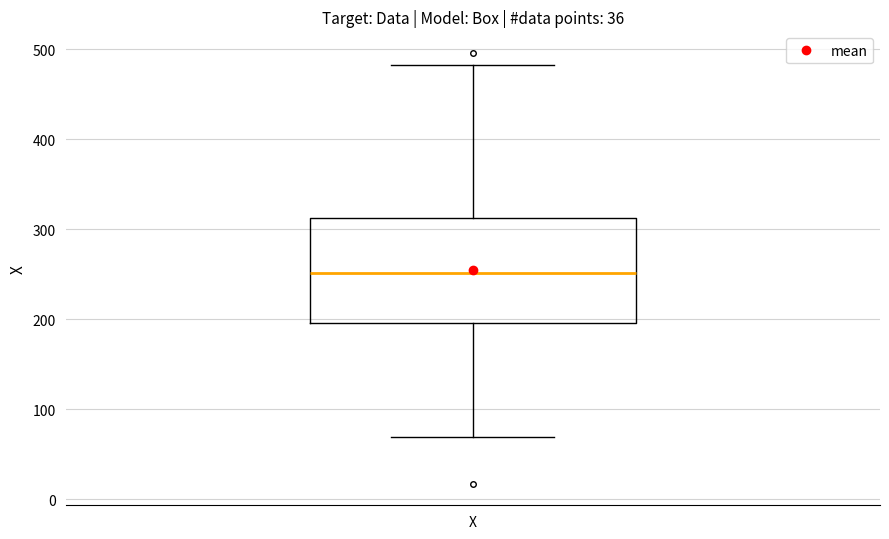

Where does the upper whisker of the box for X end on the y-axis? The values are not printed on the chart, so give them approximately, as read against the axis.

480